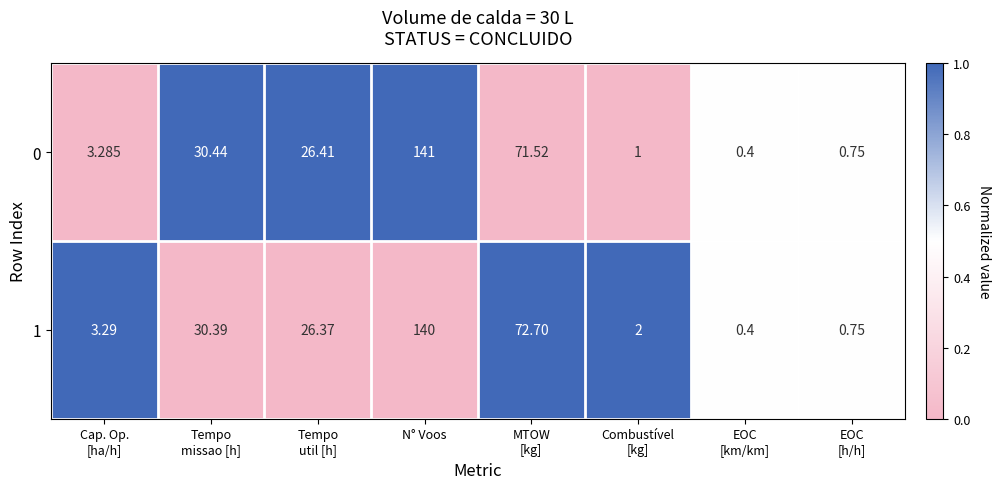

At which category is the sum across all series the highest?

N° Voos